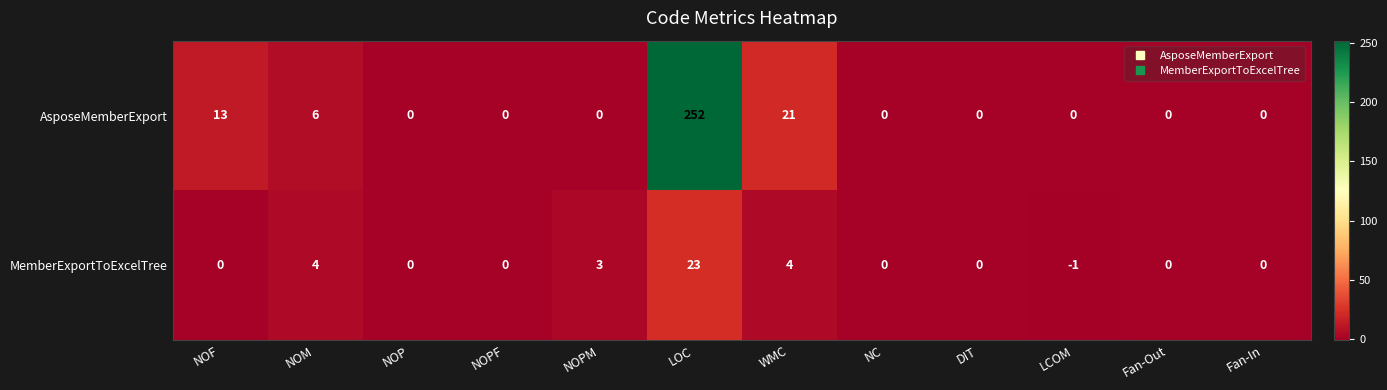

Reading right to left, extract all data points from this chart.

AsposeMemberExport: Fan-In=0	Fan-Out=0	LCOM=0	DIT=0	NC=0	WMC=21	LOC=252	NOPM=0	NOPF=0	NOP=0	NOM=6	NOF=13
MemberExportToExcelTree: Fan-In=0	Fan-Out=0	LCOM=-1	DIT=0	NC=0	WMC=4	LOC=23	NOPM=3	NOPF=0	NOP=0	NOM=4	NOF=0